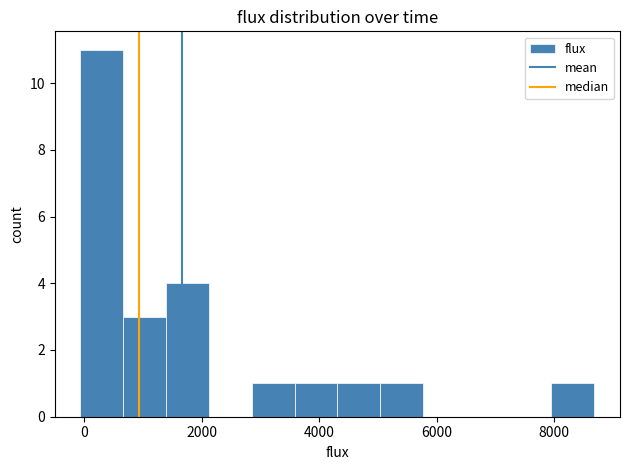

Read against the x-axis, roughly where is the centre of the tallest bar?

400